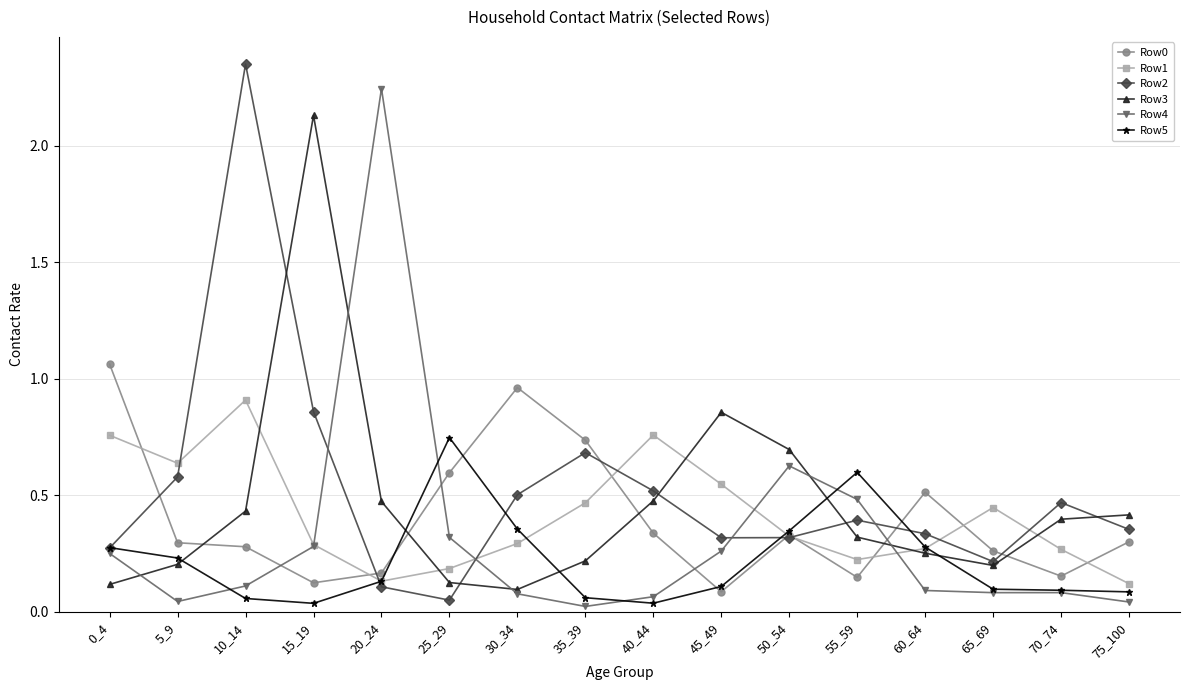

True or false: Row4 and Row0 cross at least once.

True